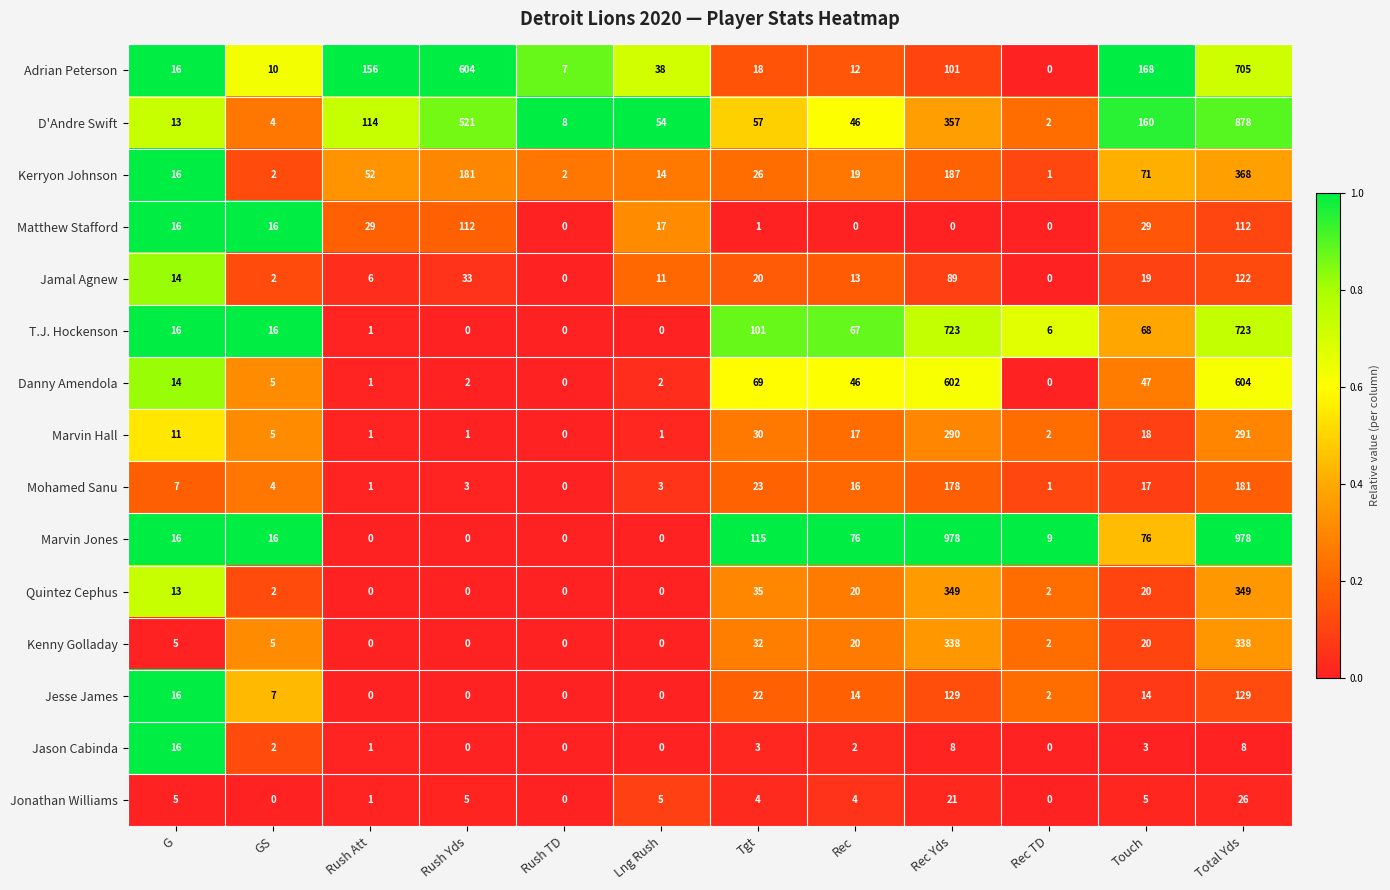

What is the spread (max minus min) of values at GS?

16